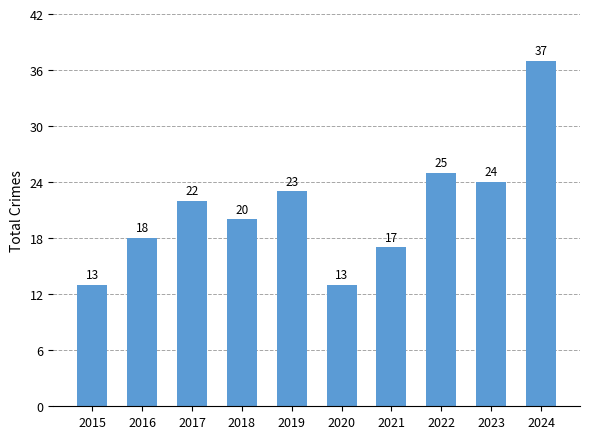

What is the sum of the values at 2022 and 2017?

47